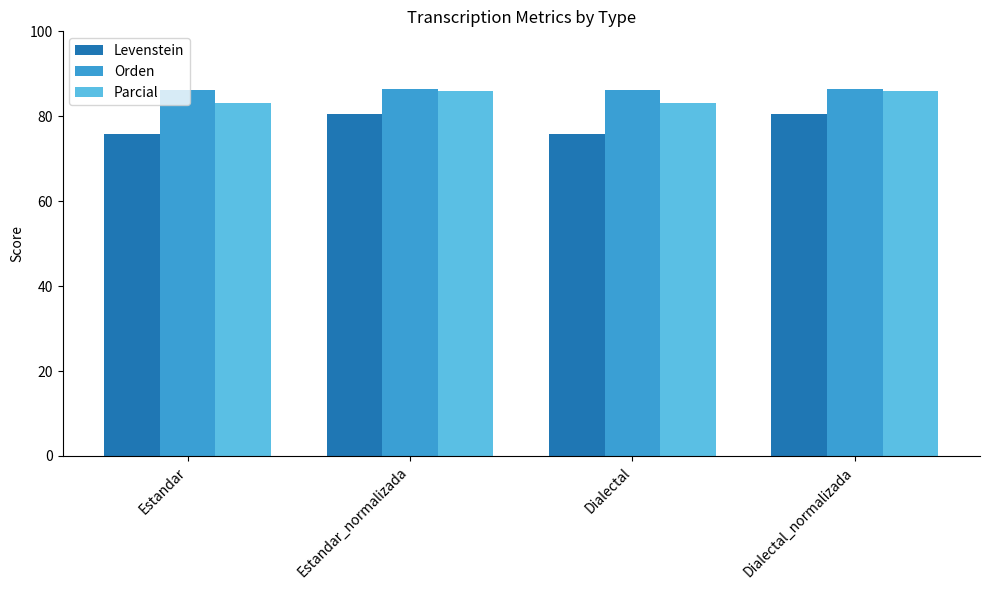

How many data points in Levenstein are above 80?

2